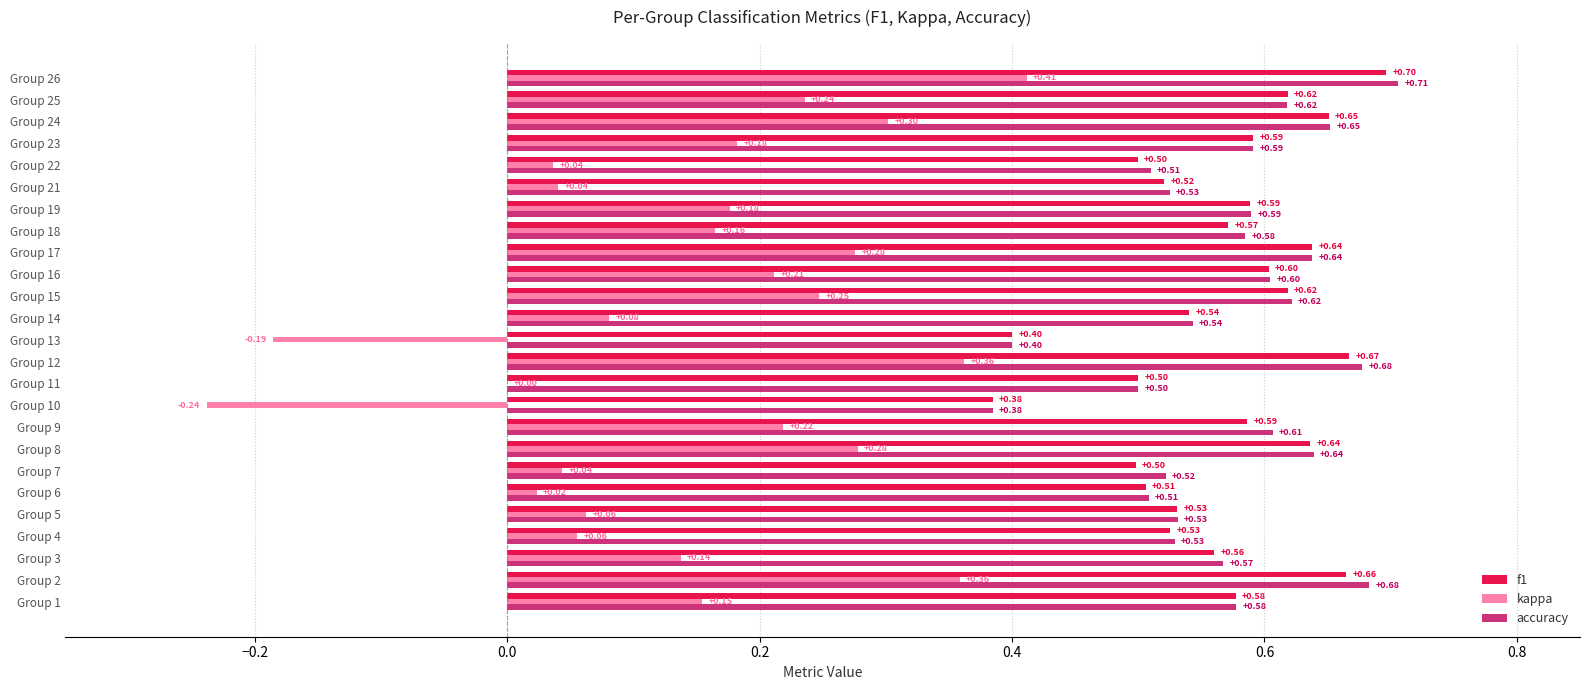

How many f1 values are between 0 and 1?

25